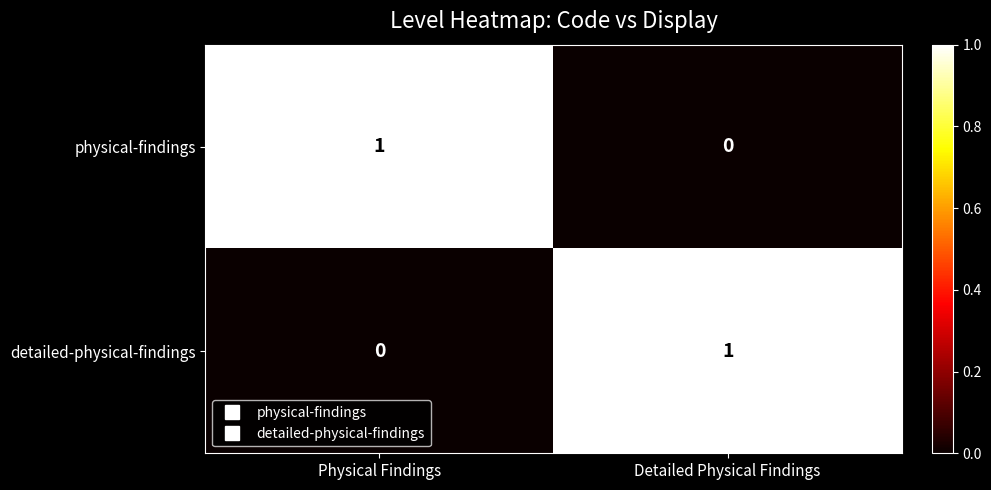

Rank the series at Detailed Physical Findings from highest to lowest value.

detailed-physical-findings, physical-findings